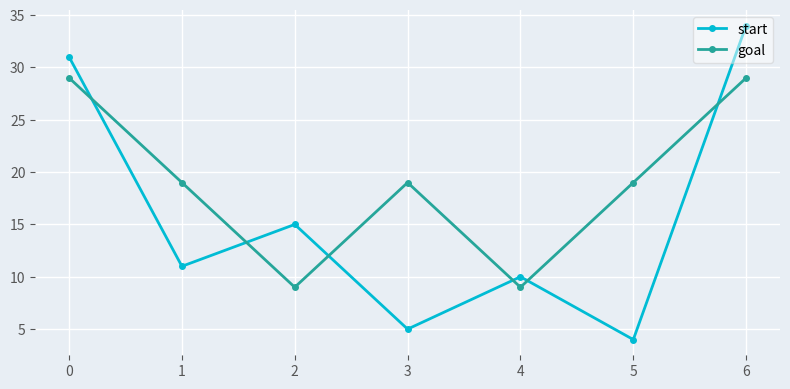

The goal series shows 30 at 3. True or false?

False